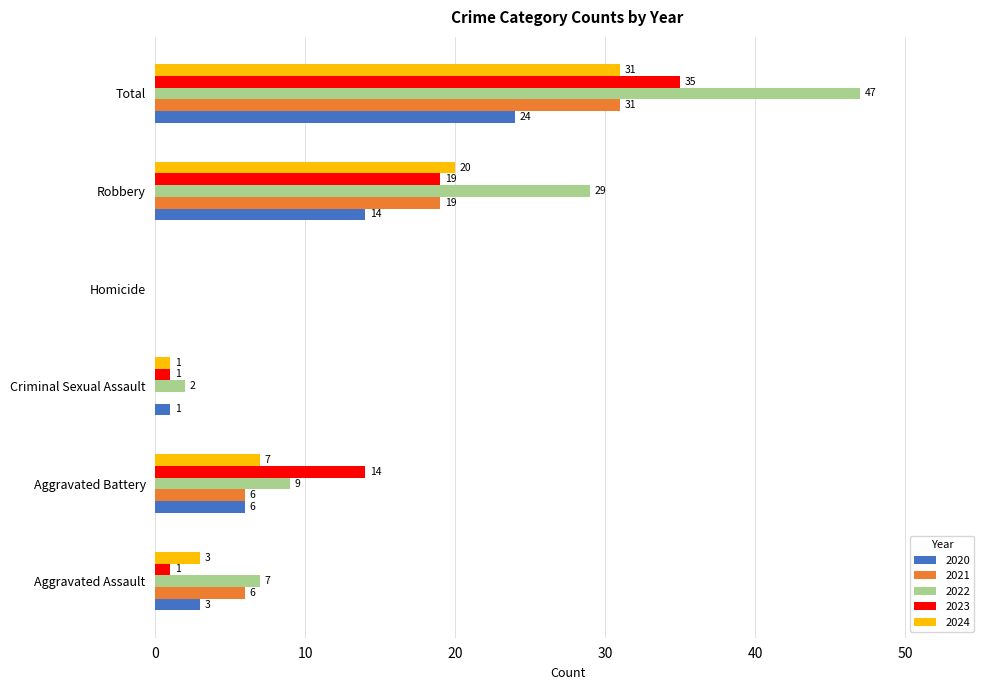

What is the maximum value shown in the chart?

47